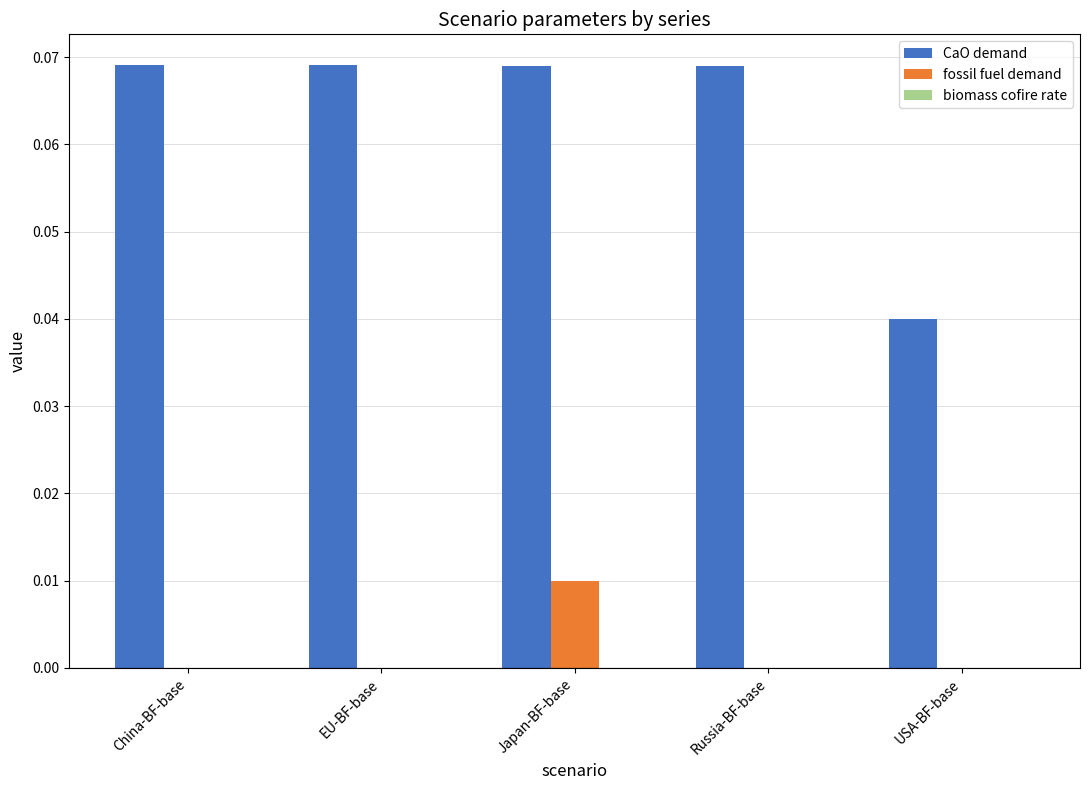

Which category has the highest value in the fossil fuel demand series?

Japan-BF-base